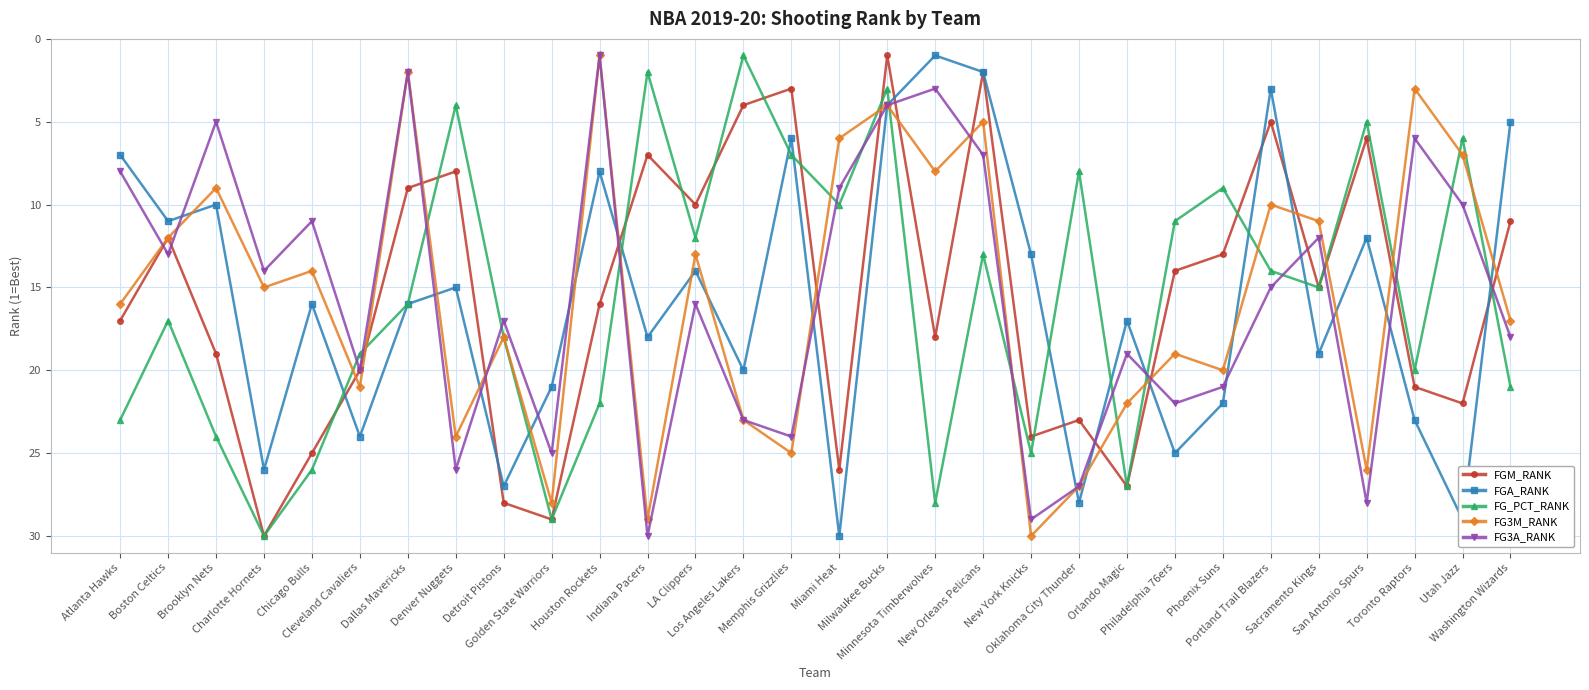

Where do FGA_RANK and FG3A_RANK first cross each other?

Boston Celtics and Brooklyn Nets